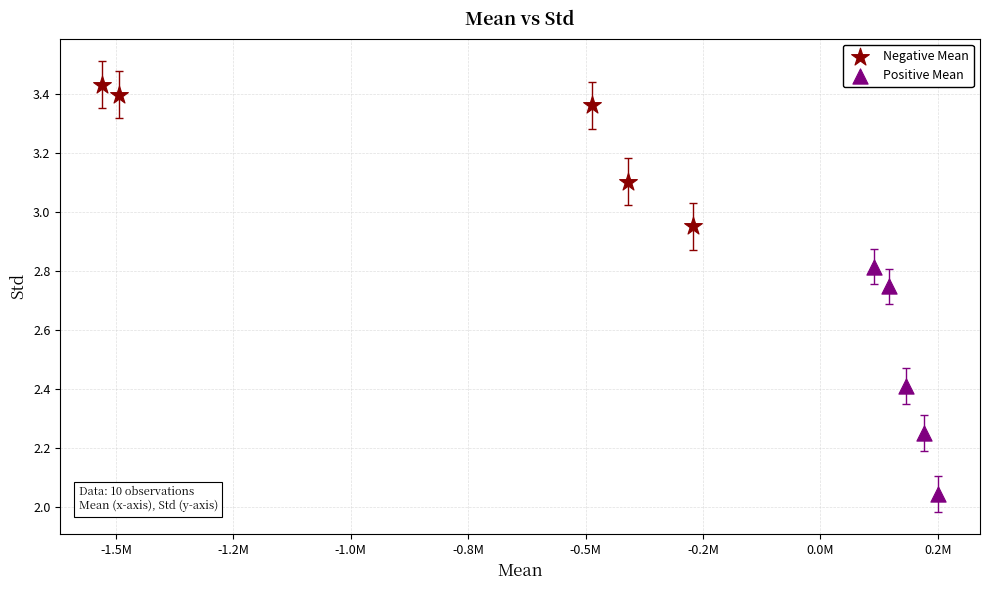

Which series contains the lowest Y value?

Positive Mean